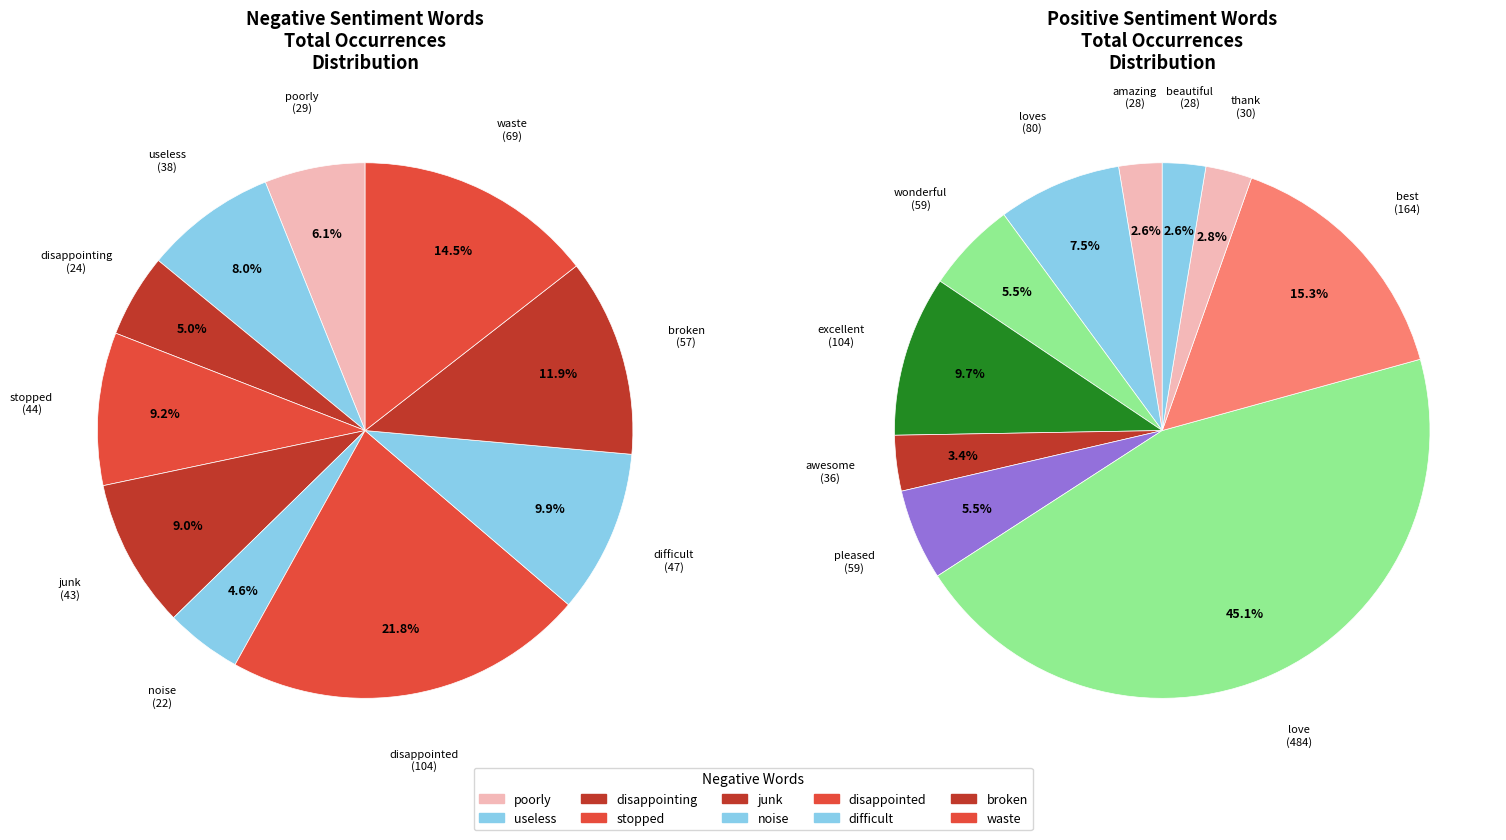

What is the spread (max minus min) of values at 7?

117